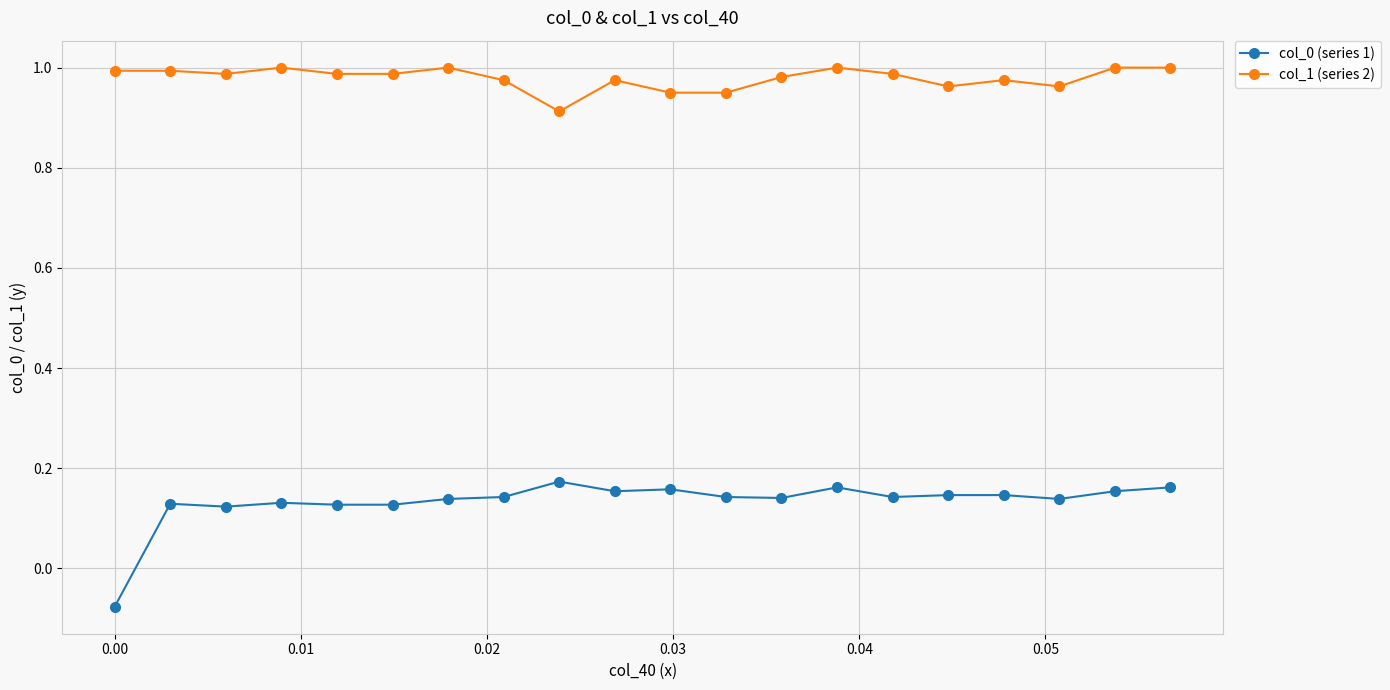

Rank the series by their maximum value, from highest to lowest.

col_1 (series 2), col_0 (series 1)